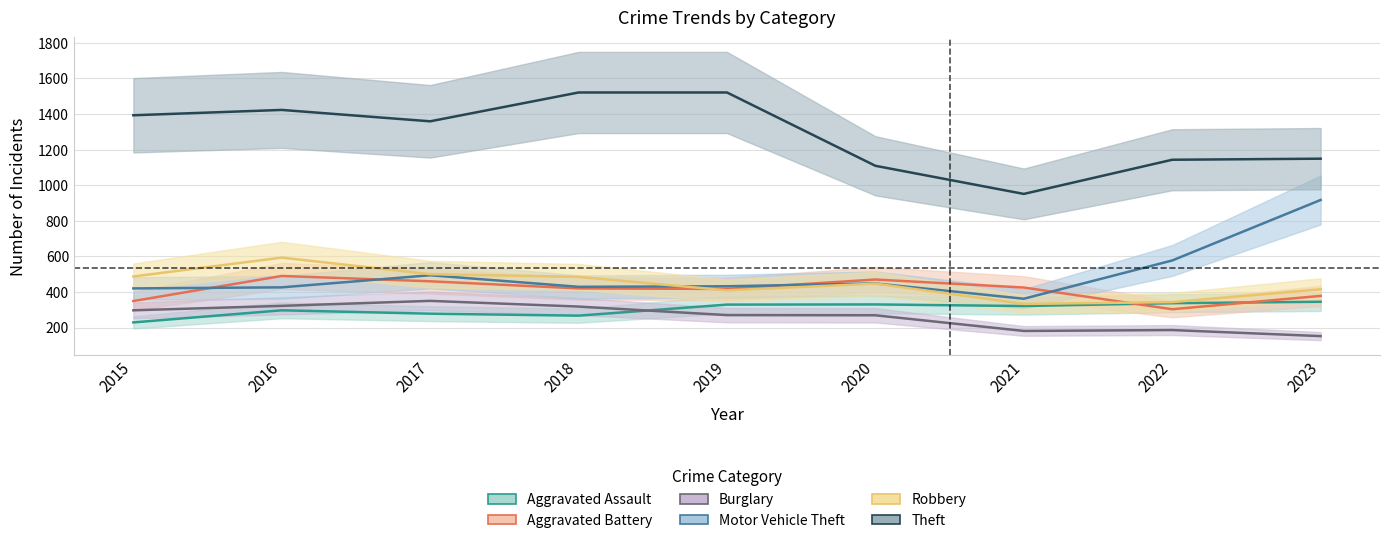

What is the total value across all series at 2015?

3175